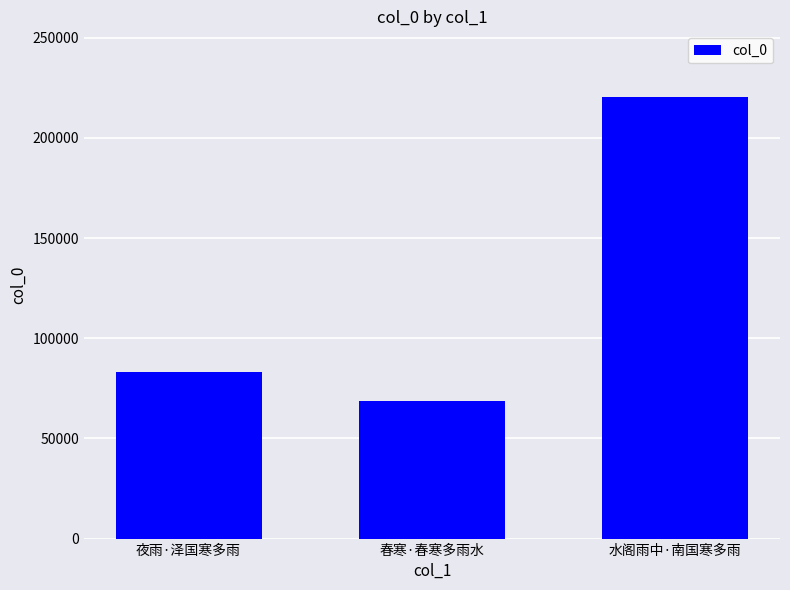

Rank the categories by value from lowest to highest.

春寒·春寒多雨水, 夜雨·泽国寒多雨, 水阁雨中·南国寒多雨